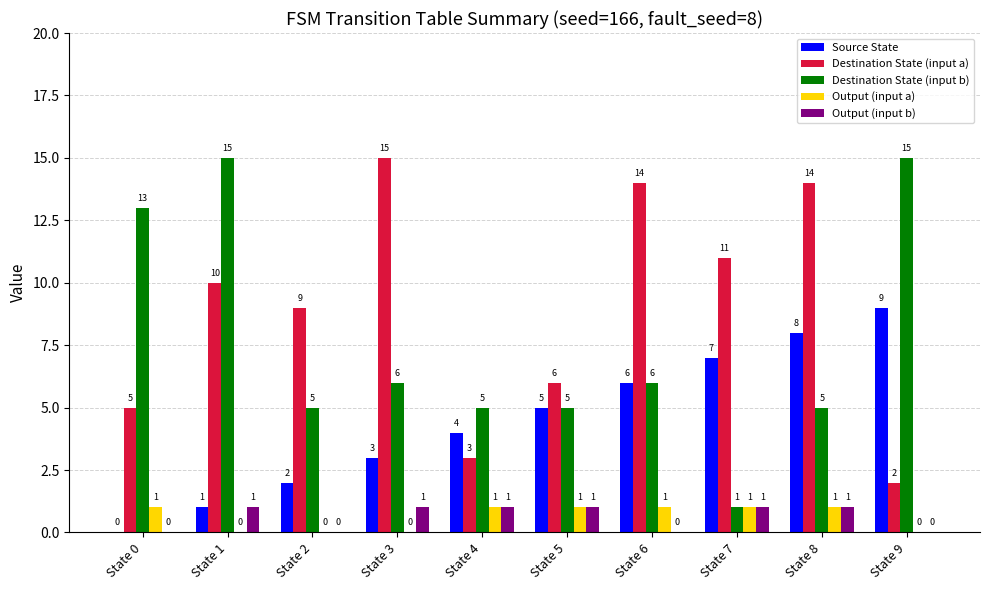

How many Source State values are between 2 and 7?

6